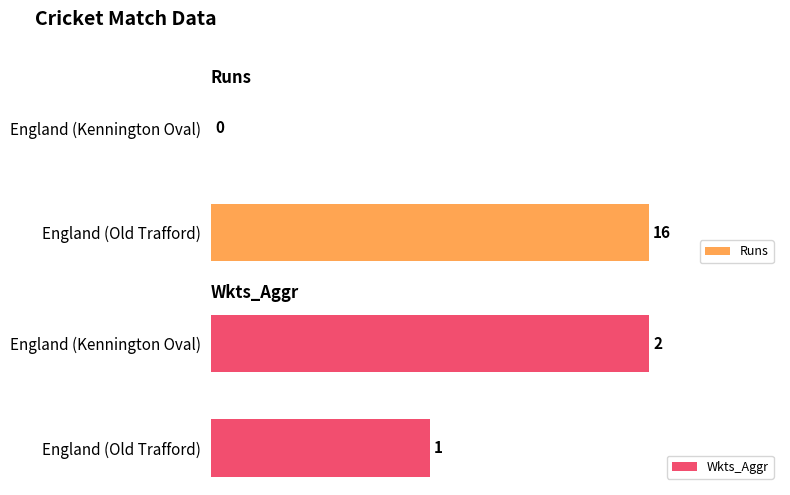

What position from the right is England (Old Trafford)?

2